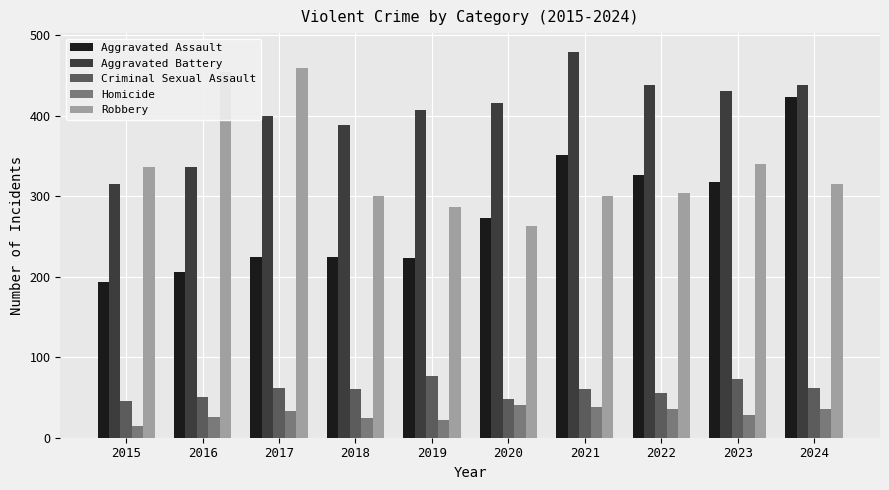

Are the bars horizontal?

No